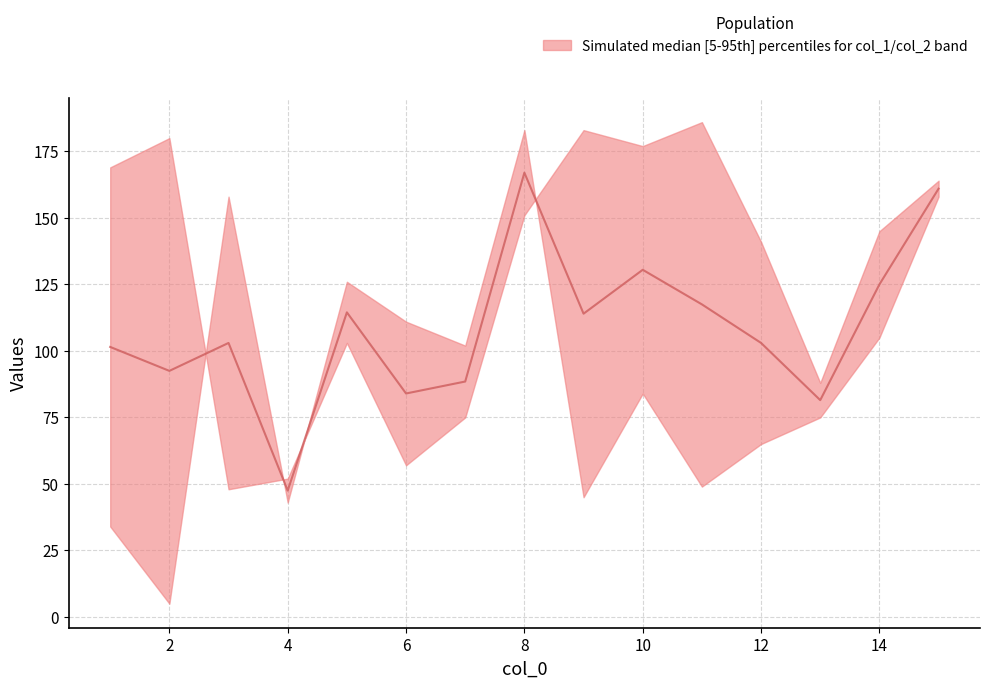

Which has a higher value, 6 or 10?

10